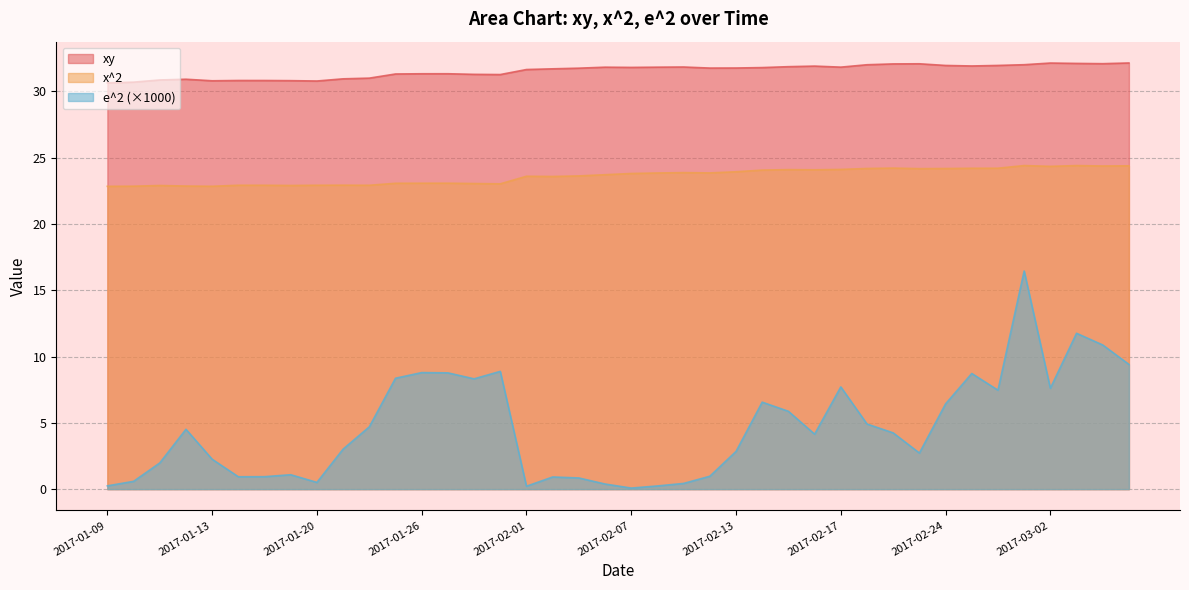

What is the label of the 35th point from the right?

2017-01-17